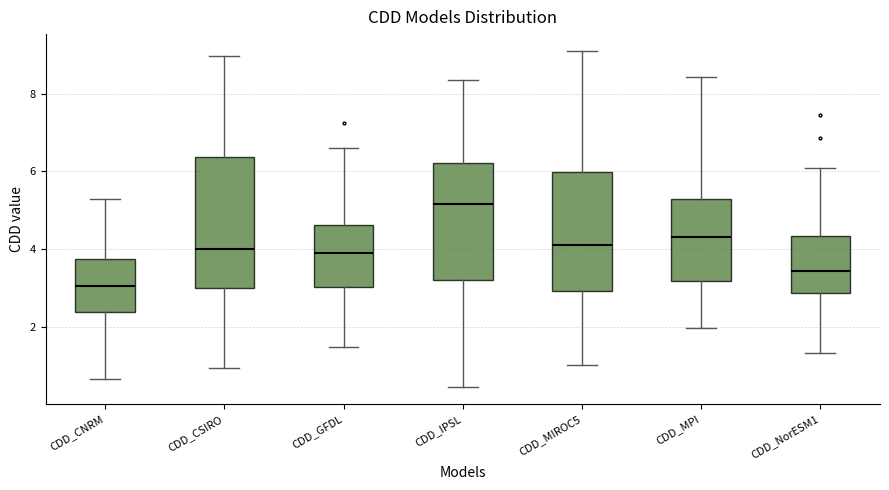

Which box's median line is the highest?

CDD_IPSL